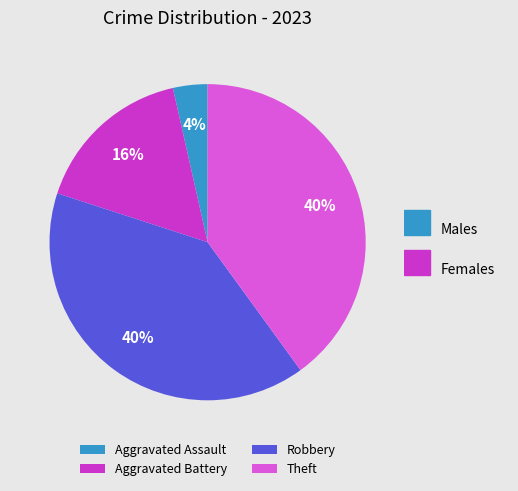

How many segments does this pie chart have?

4